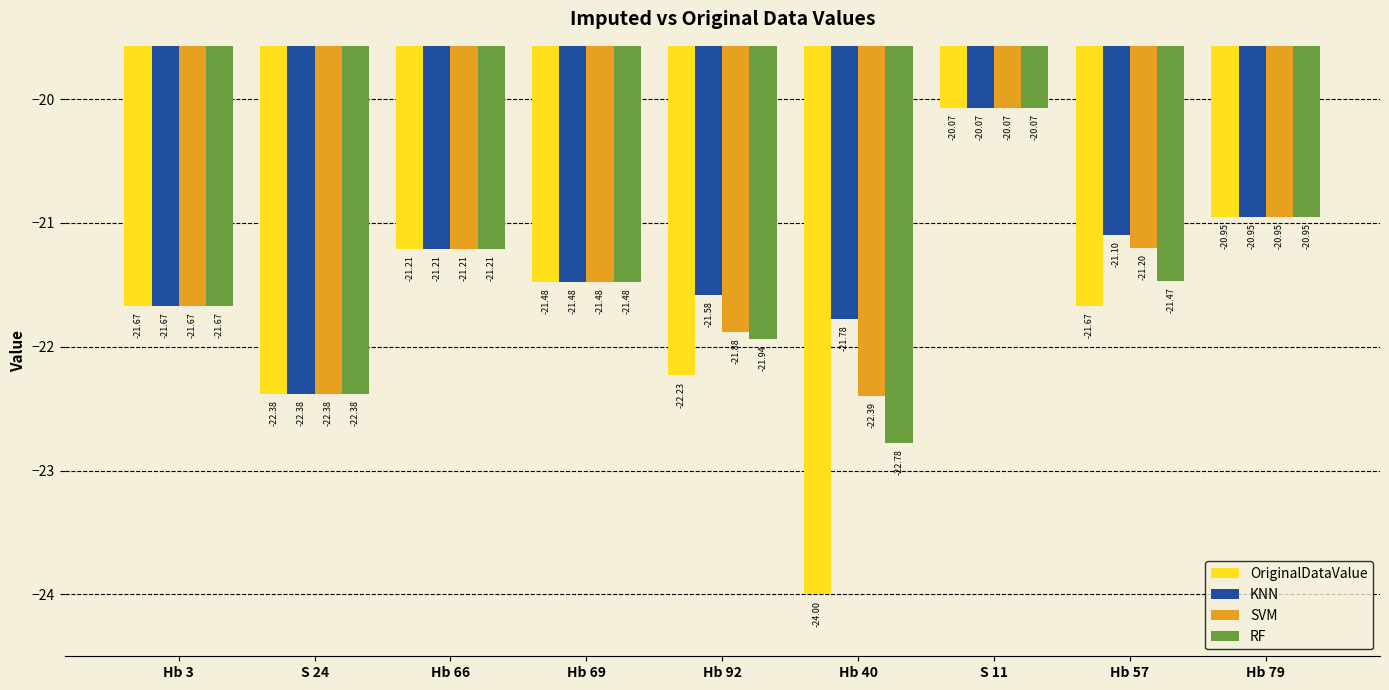

Which label corresponds to the largest value in the chart?

S 11